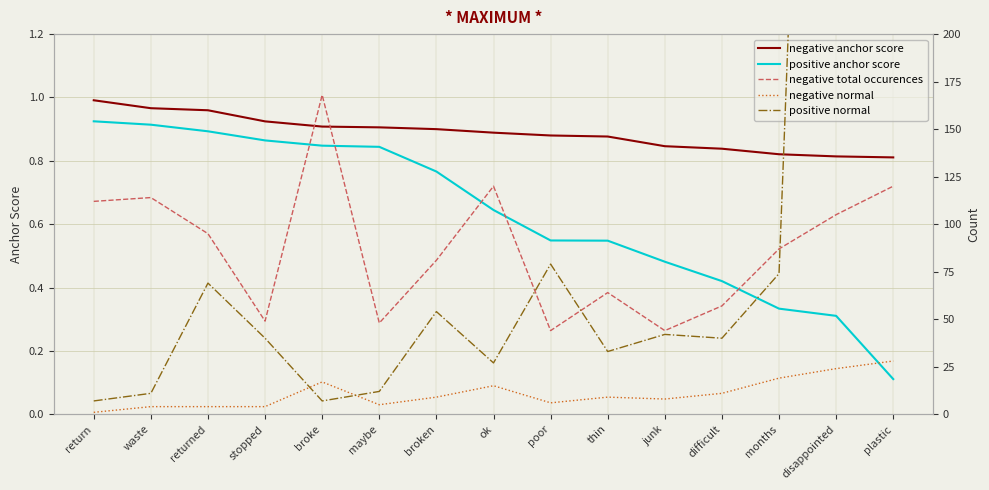

At which category is the sum across all series the highest?

disappointed